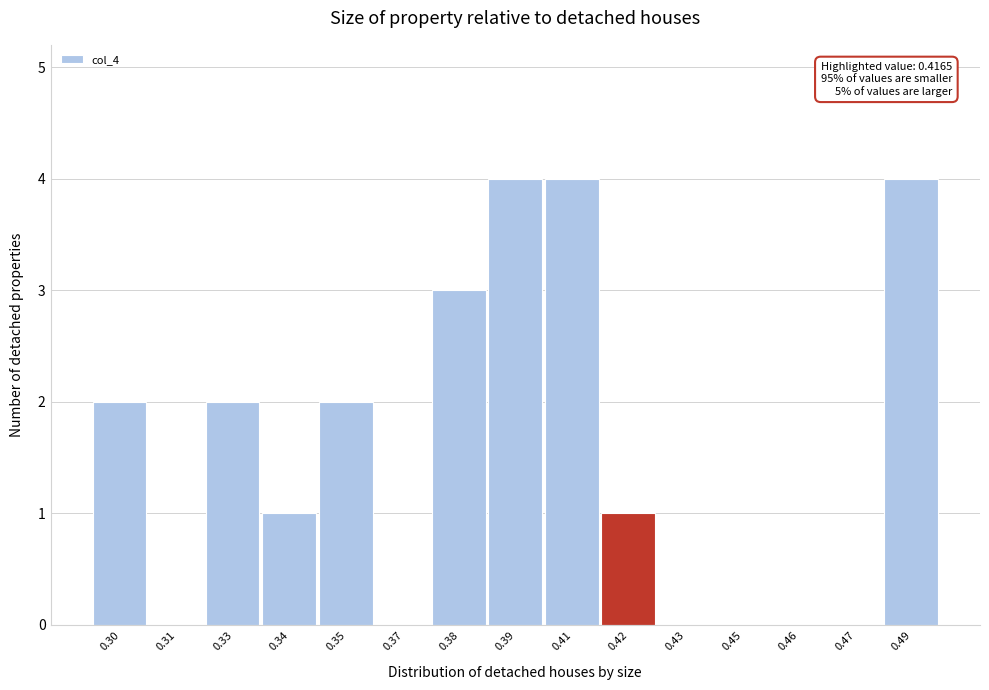

Reading right to left, list all the values displayed in this chart.

0.49=4	0.47=0	0.46=0	0.45=0	0.43=0	0.42=1	0.41=4	0.39=4	0.38=3	0.37=0	0.35=2	0.34=1	0.33=2	0.31=0	0.30=2